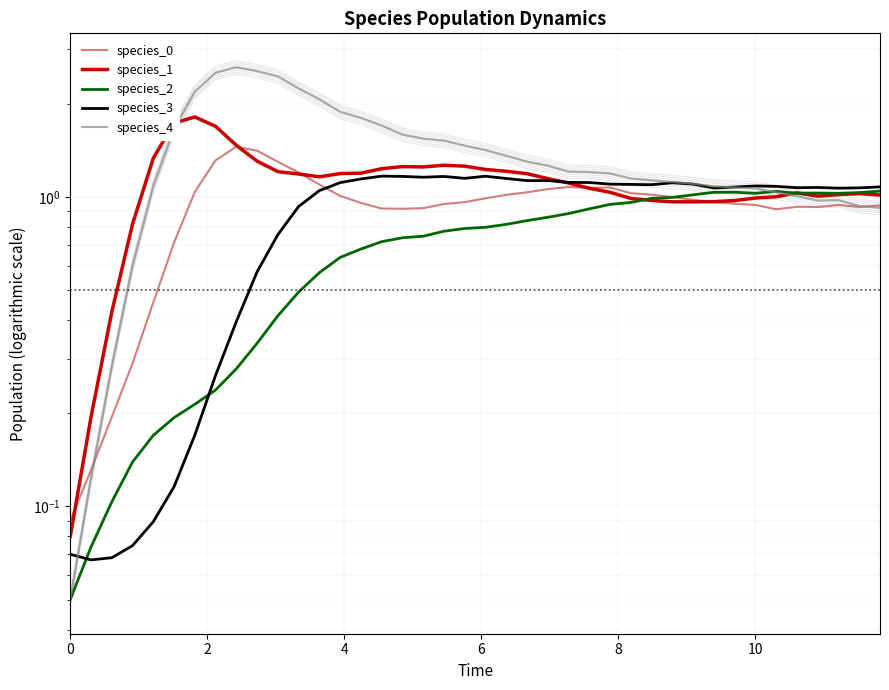

What is the difference between the maximum and minimum values in the species_3 series?

1.1